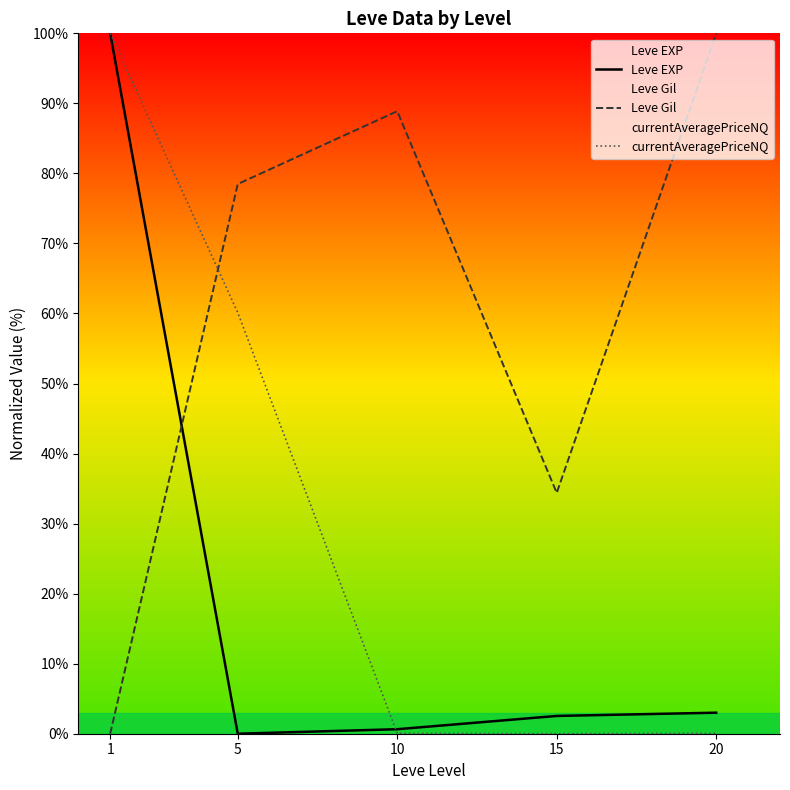

What is the spread (max minus min) of values at 5?

78.5